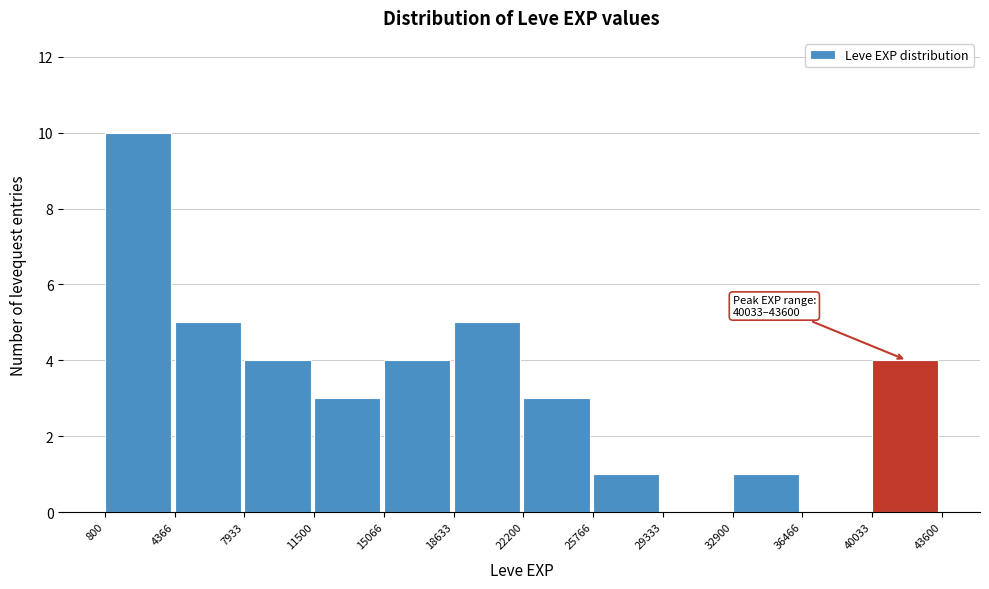

Which range on the x-axis has the tallest bar?

800 to 4366